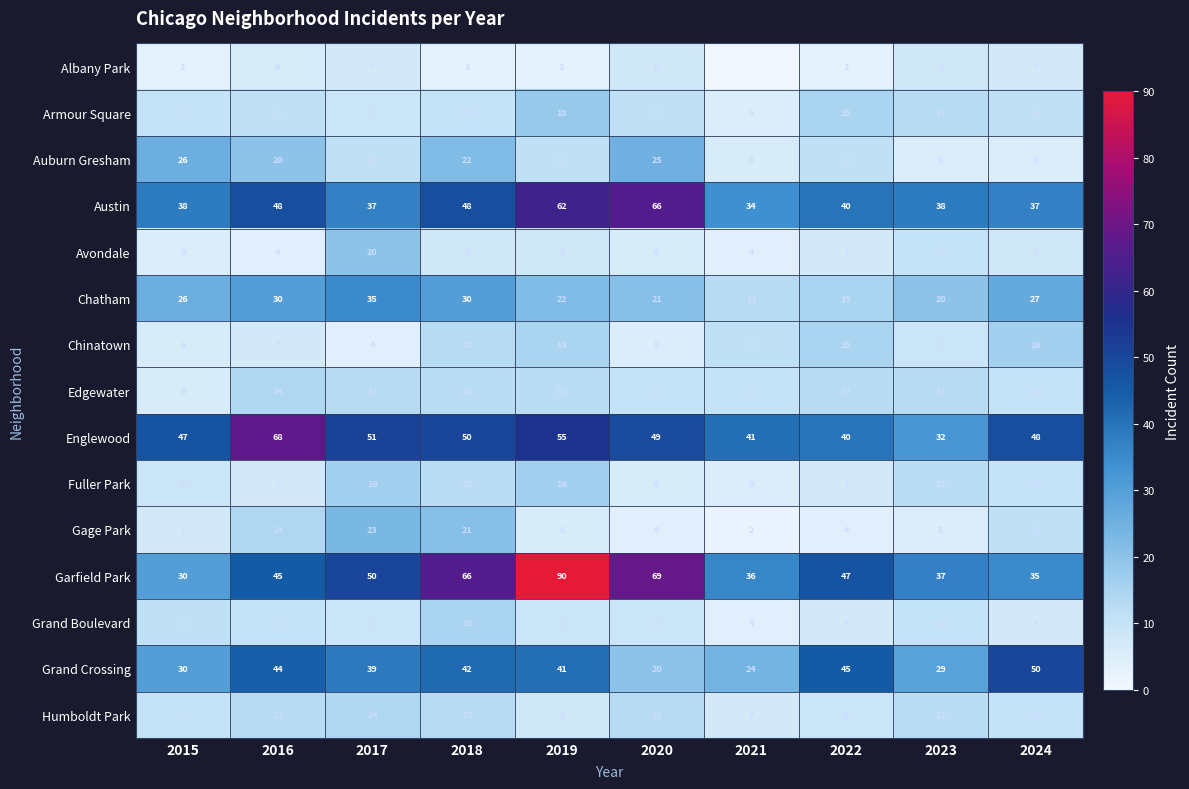

What is the lowest value of the Fuller Park series?

5